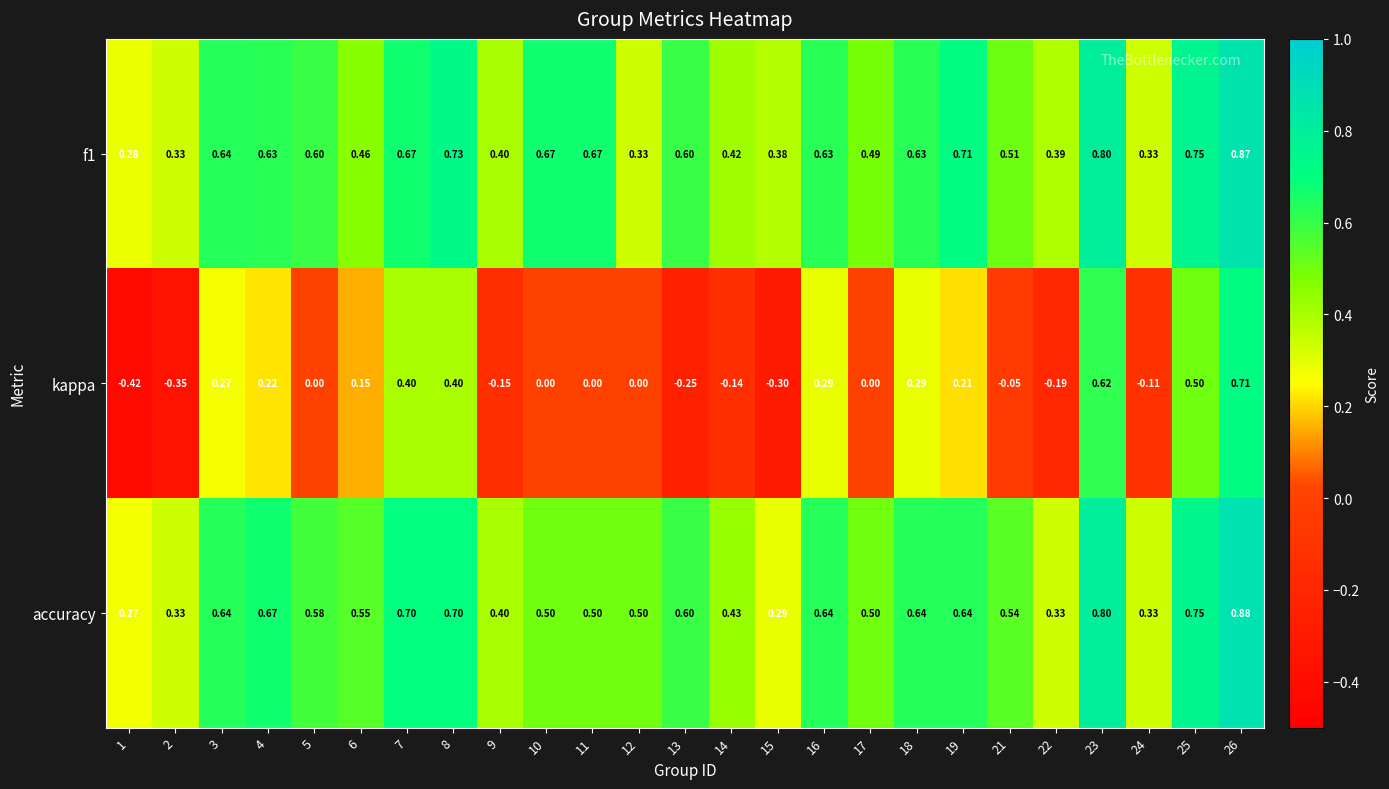

At 22, list the series in order from smallest to largest.

kappa, accuracy, f1